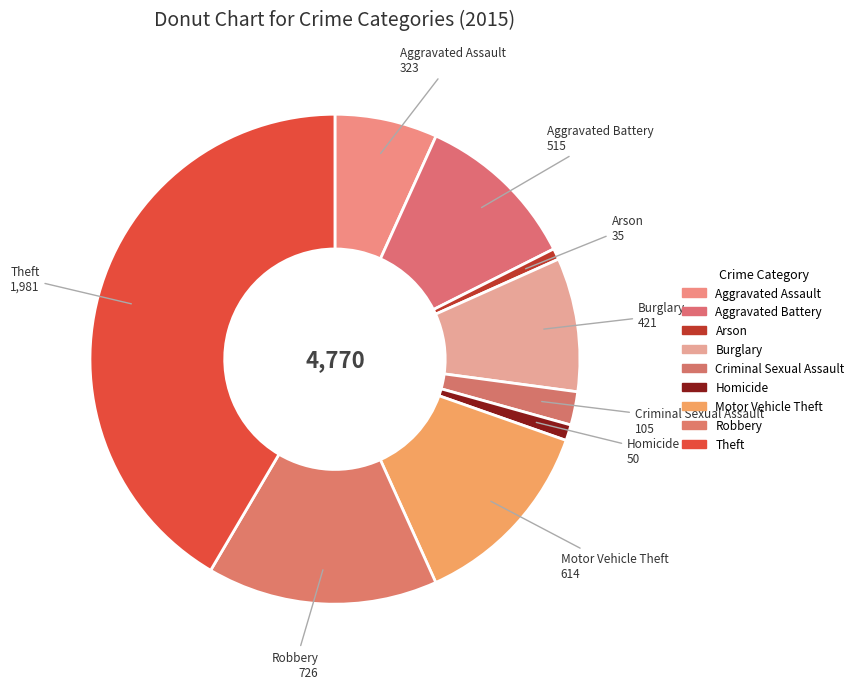

Do Arson and Criminal Sexual Assault together represent more than half of the pie?

No